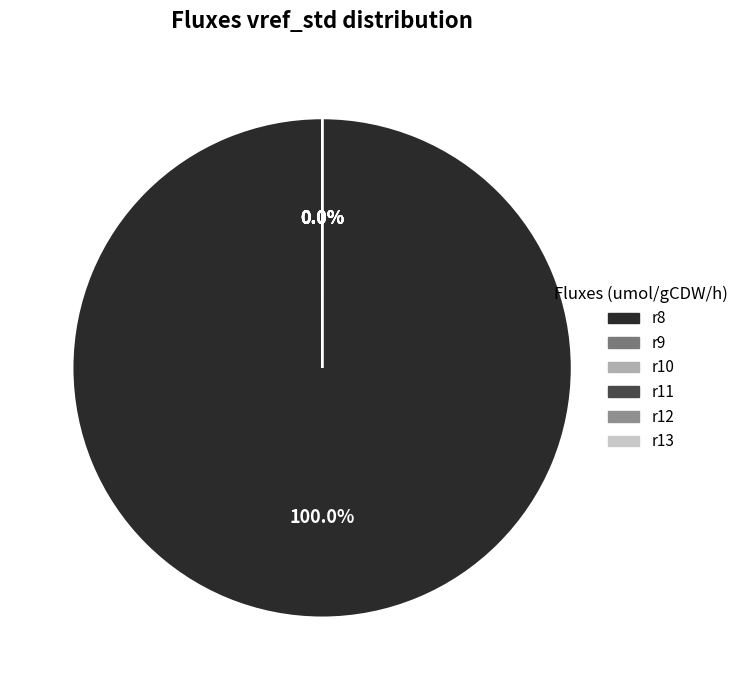

Which slice is the largest?

r8